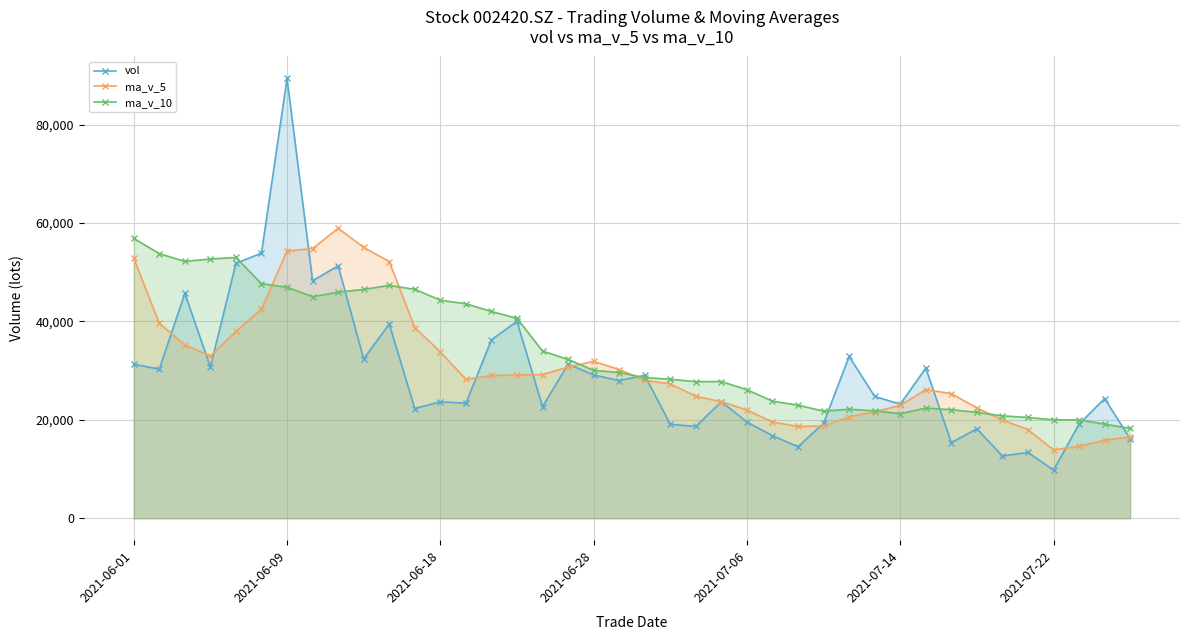

What is the spread (max minus min) of values at 2021-07-14?

1938.1